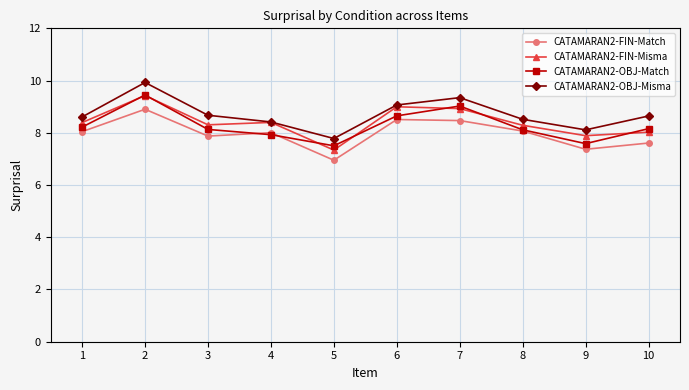

What is the sum of the CATAMARAN2-FIN-Misma values at 4 and 3?

16.7